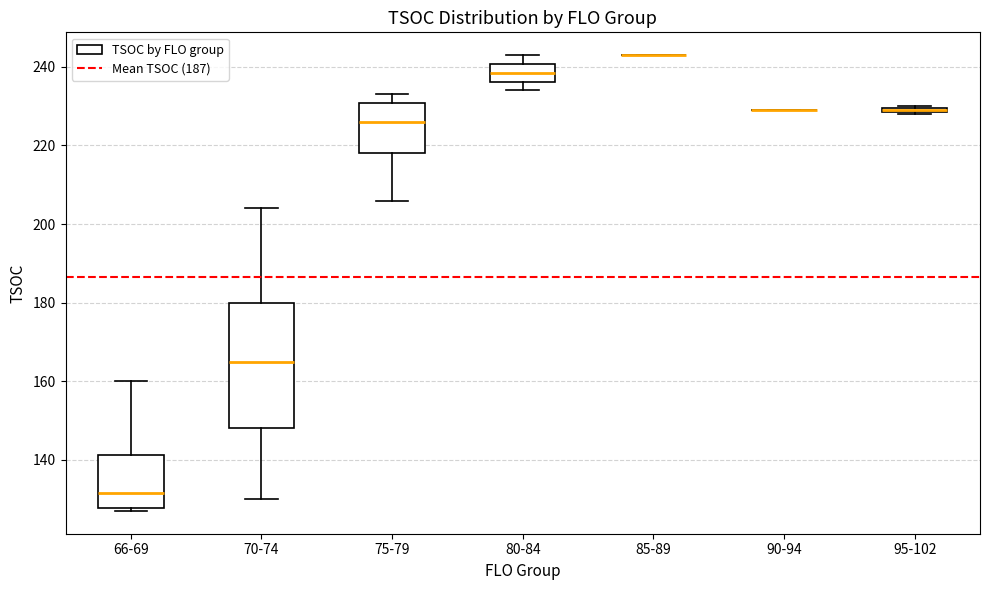

Comparing the boxes themselves (not the whiskers), which one is the tallest?

70-74